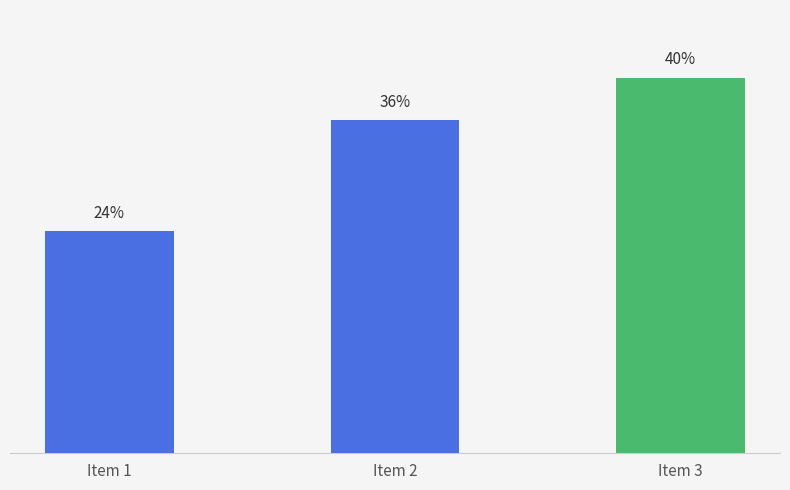

List the labels in order of value, largest first.

Item 3, Item 2, Item 1